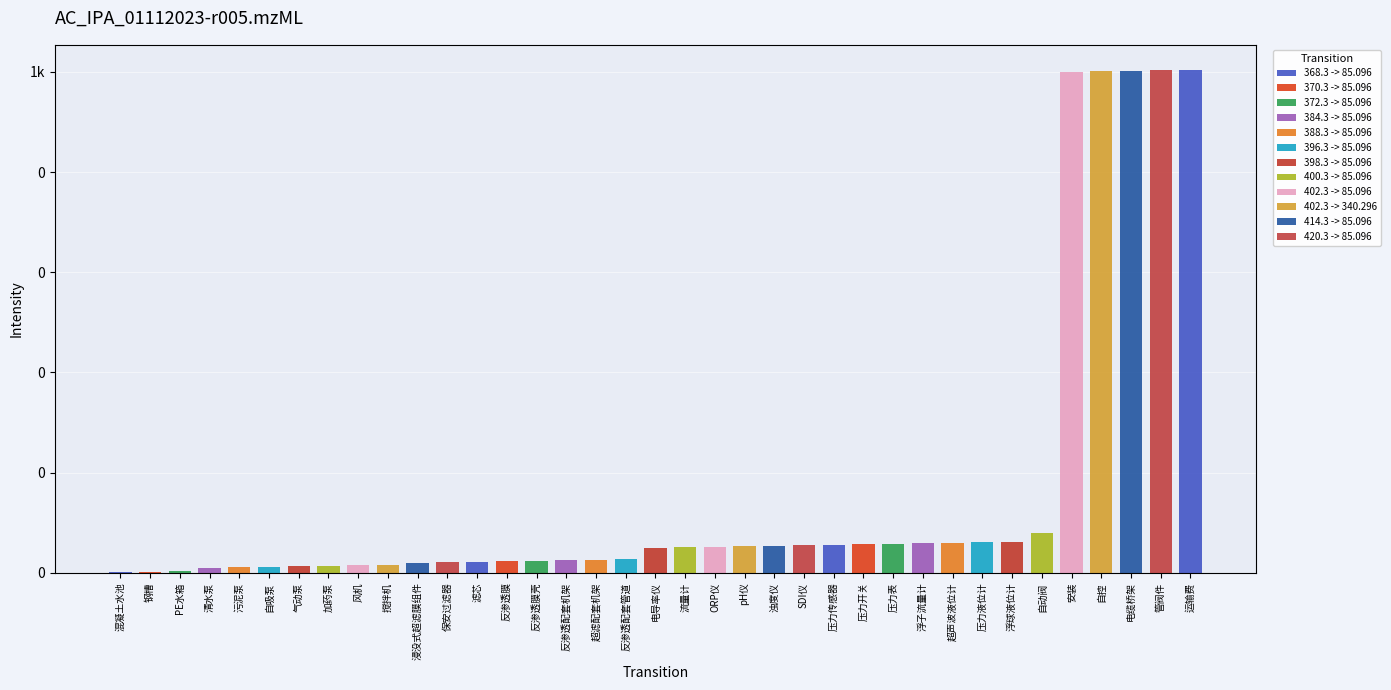

Between 流量计 and 压力液位计, which is larger?

压力液位计